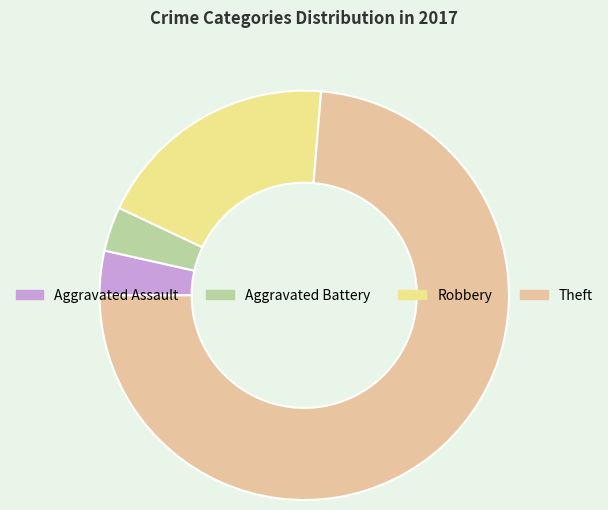

True or false: Robbery accounts for 19% of the total.

True